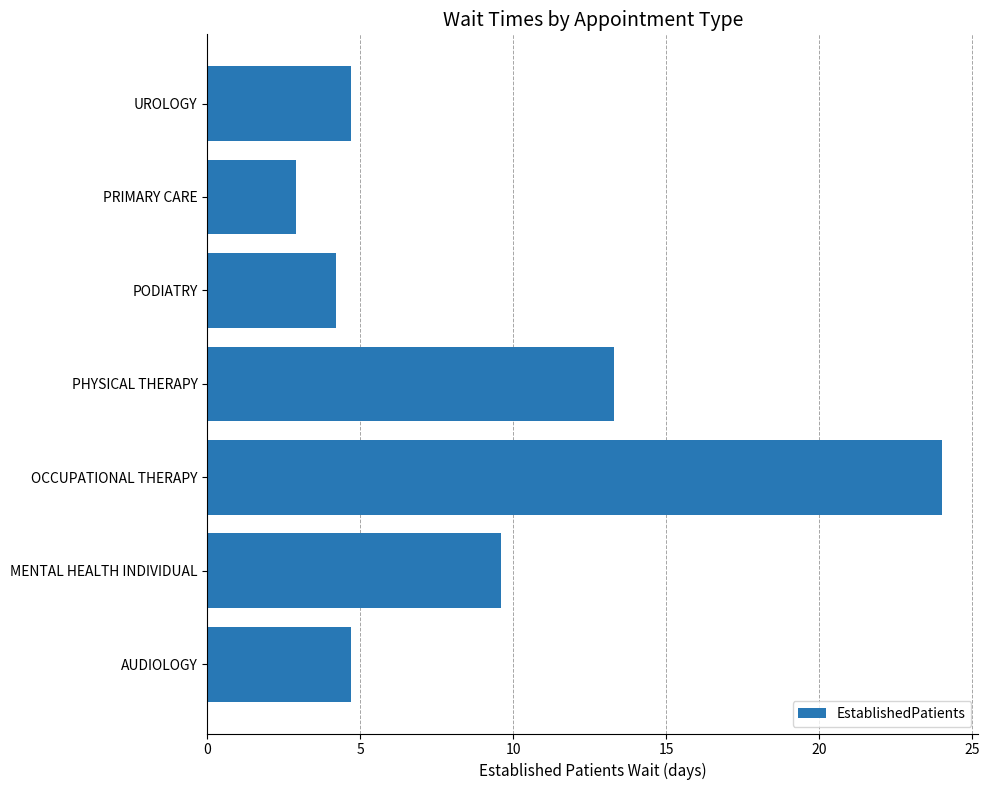

What is the difference between the maximum and minimum values?

21.1